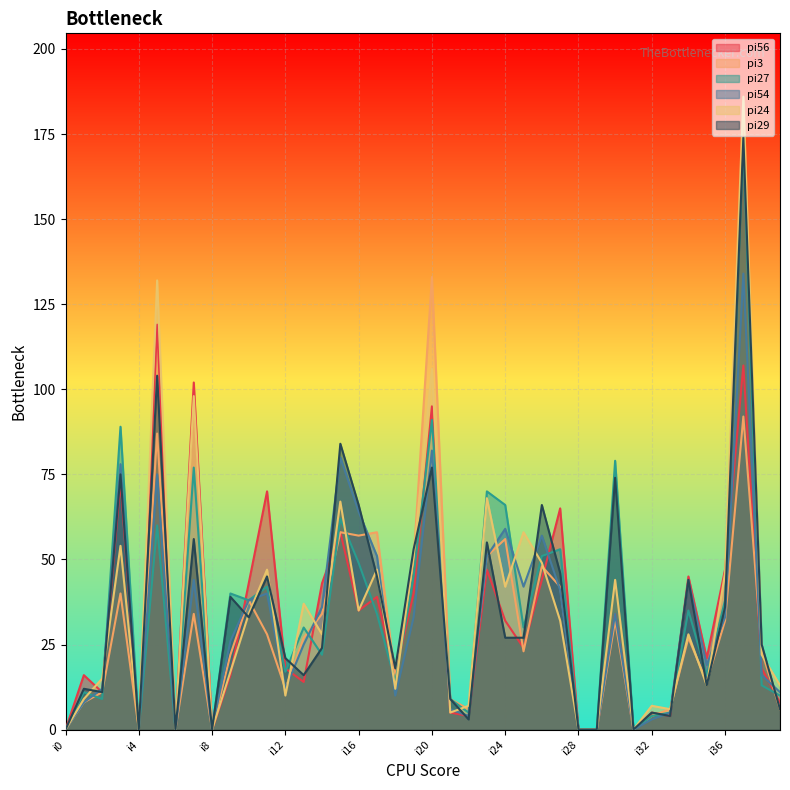

Rank the series at i7 from lowest to highest value.

pi3, pi54, pi29, pi27, pi24, pi56